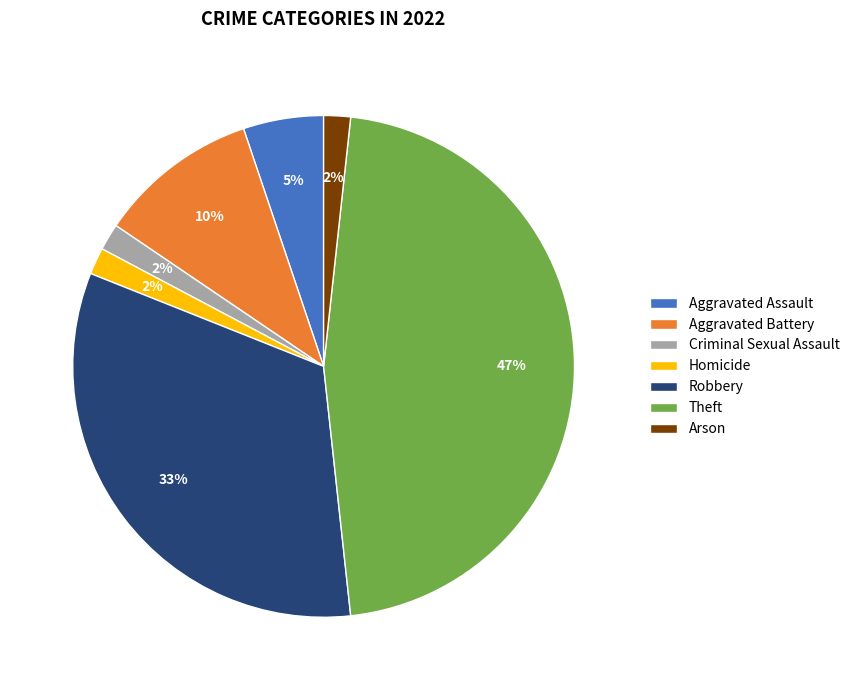

Which has a higher value, Homicide or Robbery?

Robbery